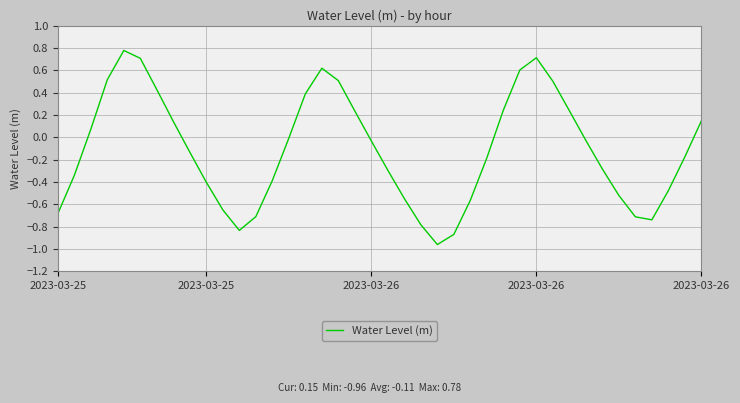

What is the greatest value displayed?

0.8